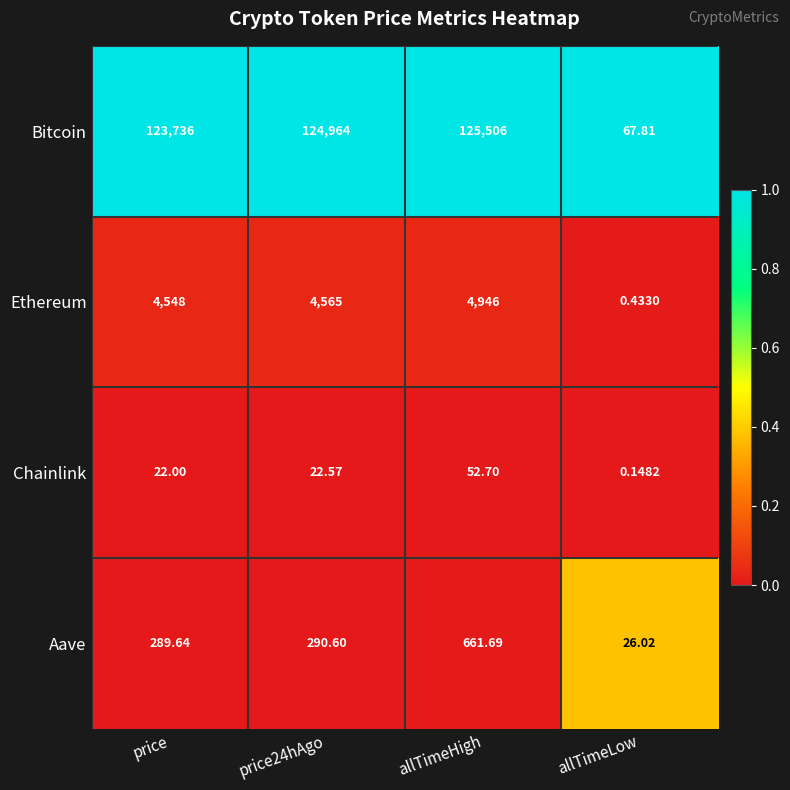

Which label corresponds to the smallest value in the chart?

allTimeLow